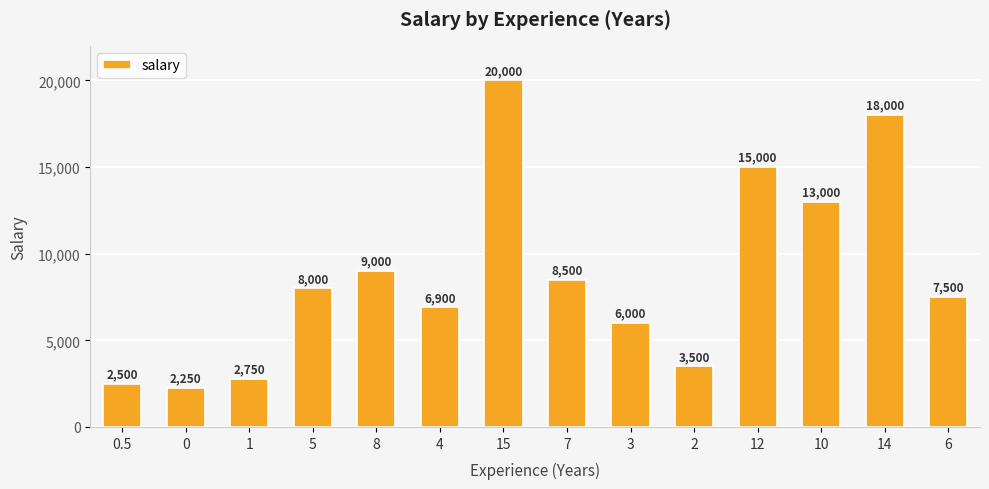

What is the value of the 13th bar from the left?

18000